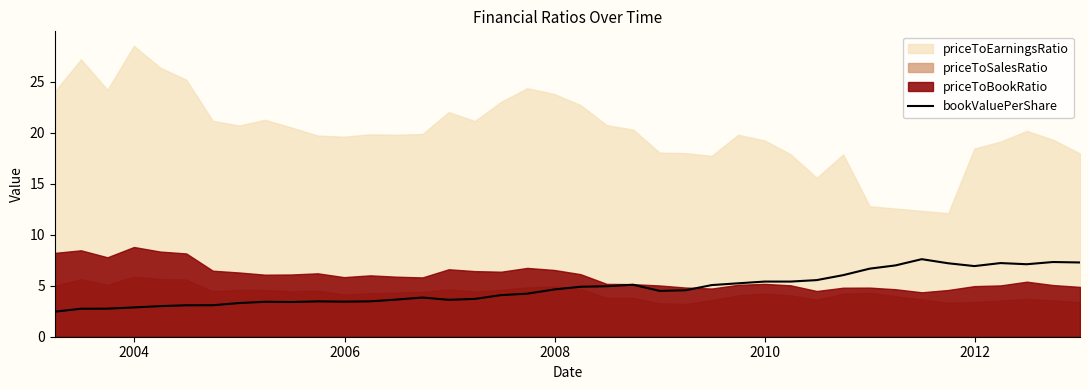

How many lines are shown in the chart?

1